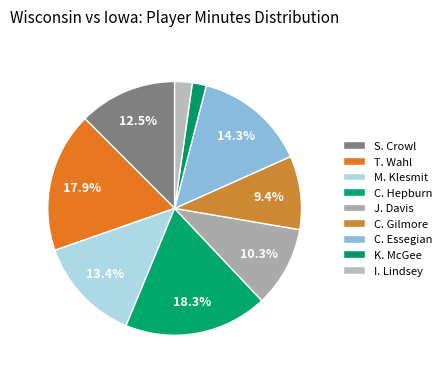

What percentage is the K. McGee slice, to the nearest percent?

2%